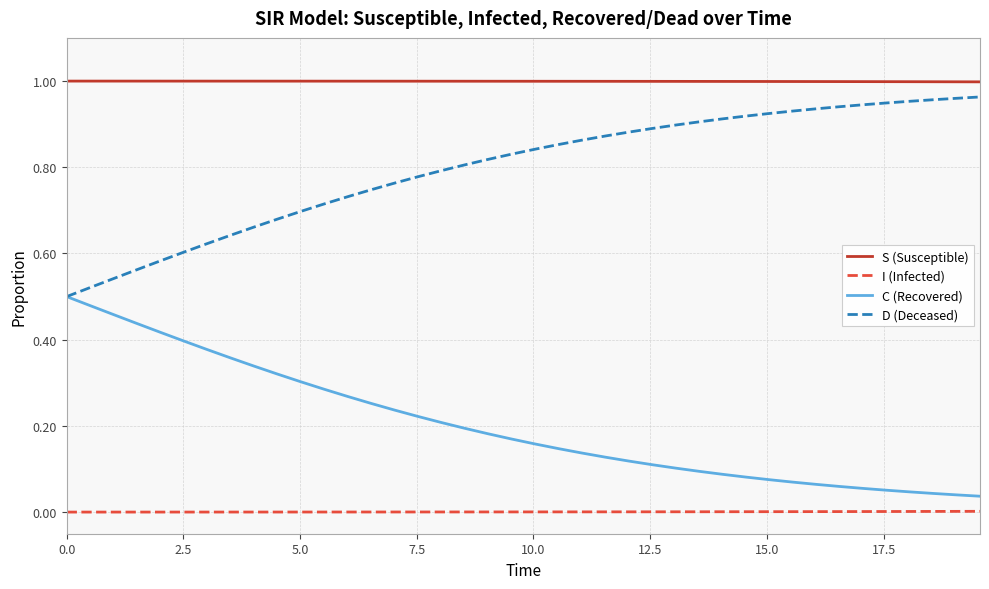

True or false: I (Infected) and C (Recovered) intersect in this chart.

False